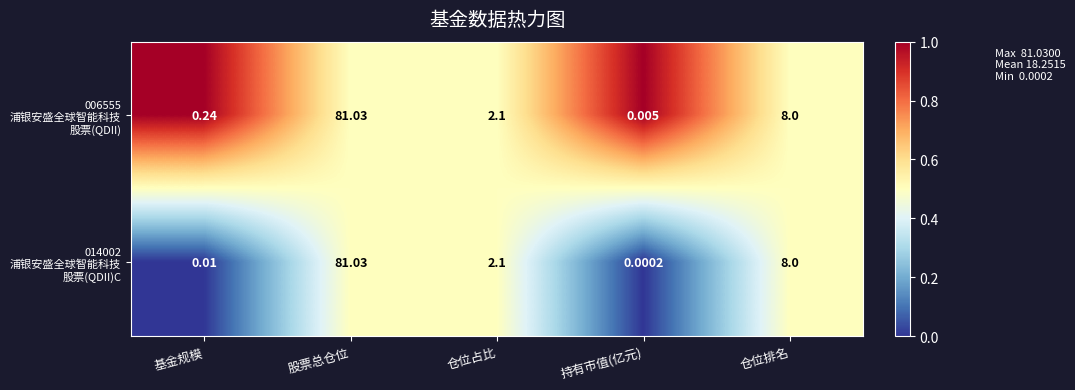

Which category has the lowest value across all series?

持有市值(亿元)